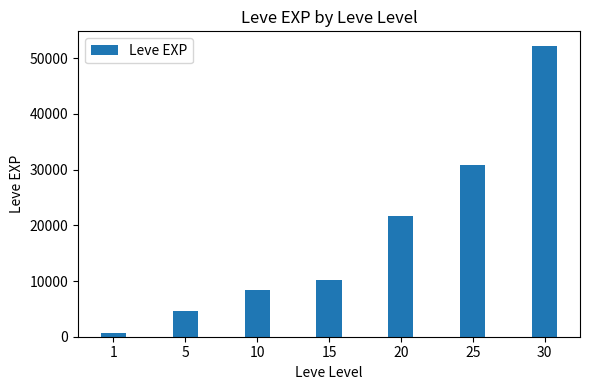

List the labels in order of value, largest first.

30, 25, 20, 15, 10, 5, 1